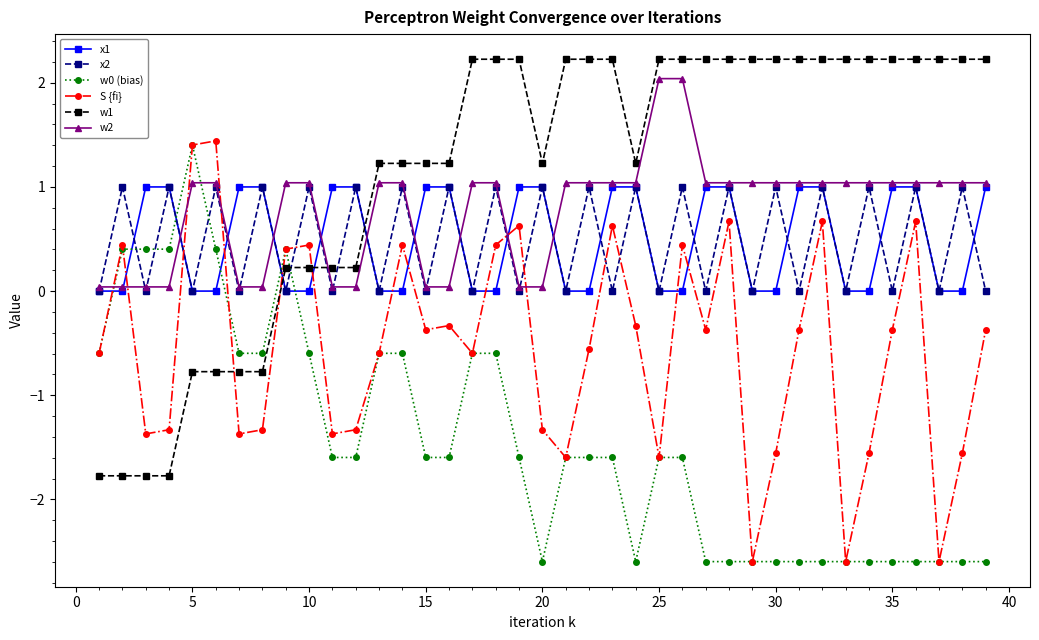

Which series has the largest total across all categories?

w1